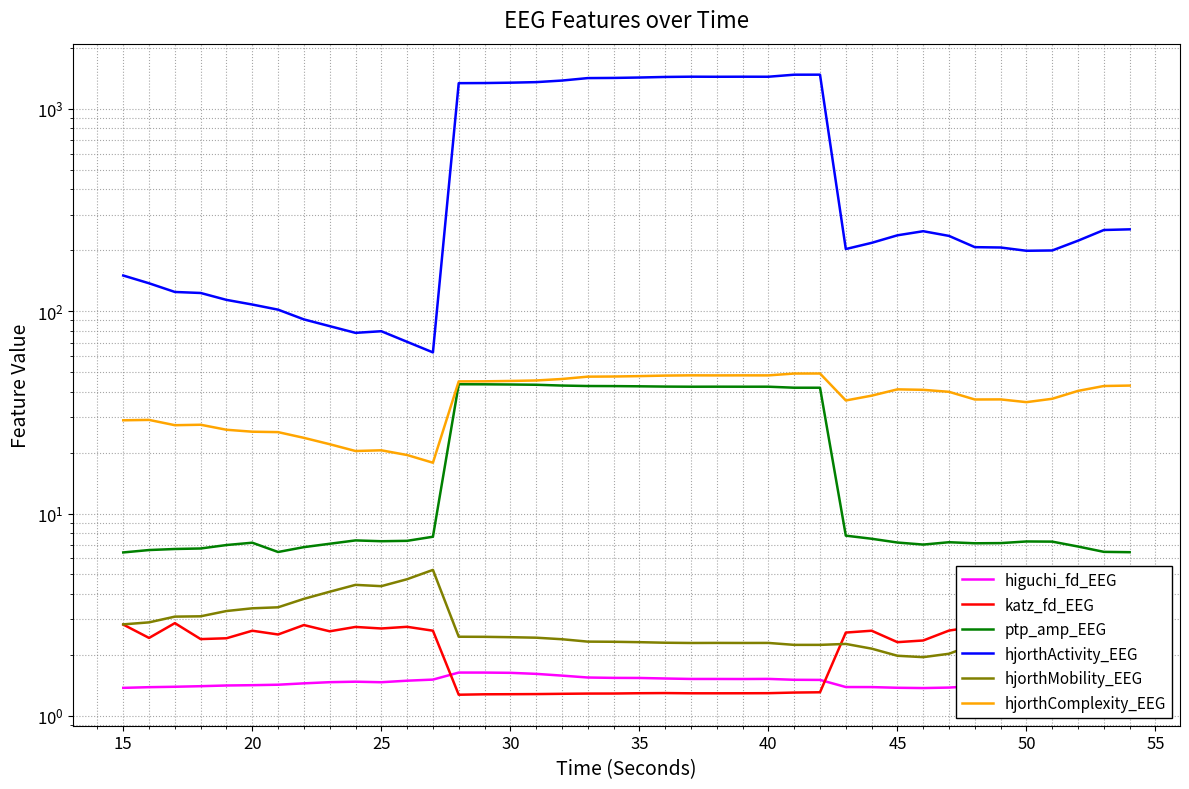

Reading right to left, transcribe all the data shown in this chart.

higuchi_fd_EEG: 1.4	1.4	1.4	1.4	1.4	1.4	1.4	1.4	1.4	1.4	1.4	1.4	1.5	1.5	1.5	1.5	1.5	1.5	1.5	1.5	1.5	1.5	1.6	1.6	1.6	1.6	1.6	1.5	1.5	1.5	1.5	1.5	1.4	1.4	1.4	1.4	1.4	1.4	1.4	1.4
katz_fd_EEG: 2.8	2.7	2.6	2.6	2.6	2.6	2.8	2.6	2.4	2.3	2.6	2.6	1.3	1.3	1.3	1.3	1.3	1.3	1.3	1.3	1.3	1.3	1.3	1.3	1.3	1.3	1.3	2.6	2.8	2.7	2.8	2.6	2.8	2.5	2.6	2.4	2.4	2.9	2.4	2.8
ptp_amp_EEG: 6.4	6.5	6.9	7.3	7.3	7.1	7.1	7.2	7.0	7.2	7.5	7.8	41.9	41.9	42.3	42.3	42.4	42.3	42.4	42.5	42.6	42.7	42.9	43.3	43.4	43.5	43.5	7.7	7.3	7.3	7.4	7.1	6.8	6.5	7.2	7.0	6.7	6.7	6.6	6.4
hjorthActivity_EEG: 253.9	252.0	223.2	199.6	198.9	206.5	207.3	235.6	248.5	237.2	217.6	202.9	1476.0	1475.5	1441.8	1442.2	1441.2	1442.5	1438.3	1428.9	1422.3	1419.6	1380.5	1355.8	1347.5	1341.8	1339.9	62.6	70.6	79.6	78.1	84.4	91.1	101.8	107.9	113.7	123.0	124.5	137.4	150.1
hjorthMobility_EEG: 1.9	1.9	2.1	2.3	2.3	2.3	2.3	2.0	1.9	2.0	2.1	2.3	2.2	2.2	2.3	2.3	2.3	2.3	2.3	2.3	2.3	2.3	2.4	2.4	2.4	2.5	2.5	5.3	4.7	4.4	4.4	4.1	3.8	3.4	3.4	3.3	3.1	3.1	2.9	2.8
hjorthComplexity_EEG: 42.9	42.7	40.4	36.9	35.5	36.6	36.6	40.0	40.9	41.1	38.2	36.2	49.2	49.2	48.2	48.2	48.2	48.2	48.1	47.8	47.6	47.5	46.2	45.5	45.2	45.0	45.0	17.8	19.5	20.5	20.4	22.0	23.7	25.3	25.4	25.9	27.5	27.3	29.0	28.9